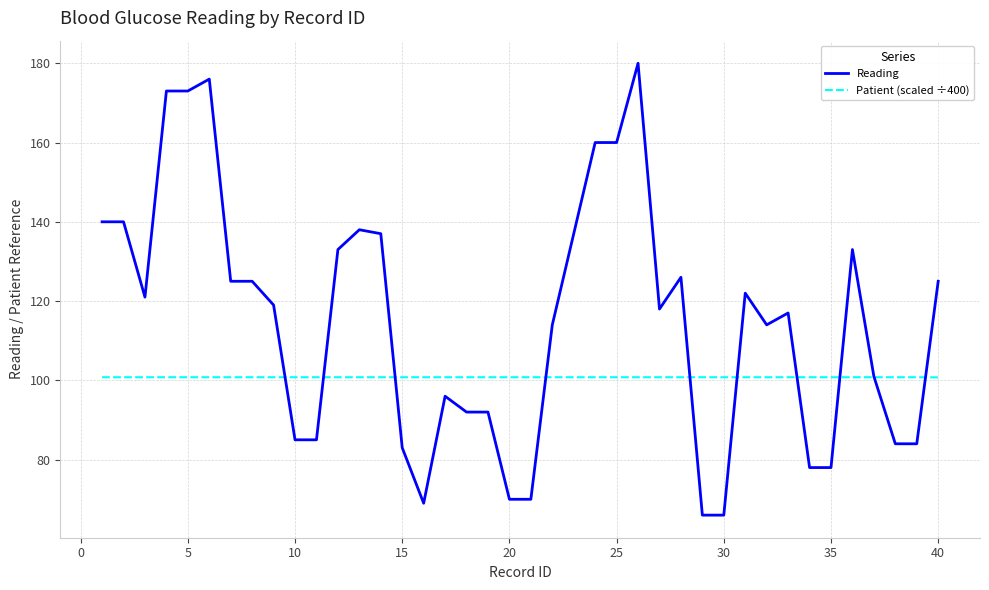

True or false: Patient (scaled ÷400) and Reading cross at least once.

True